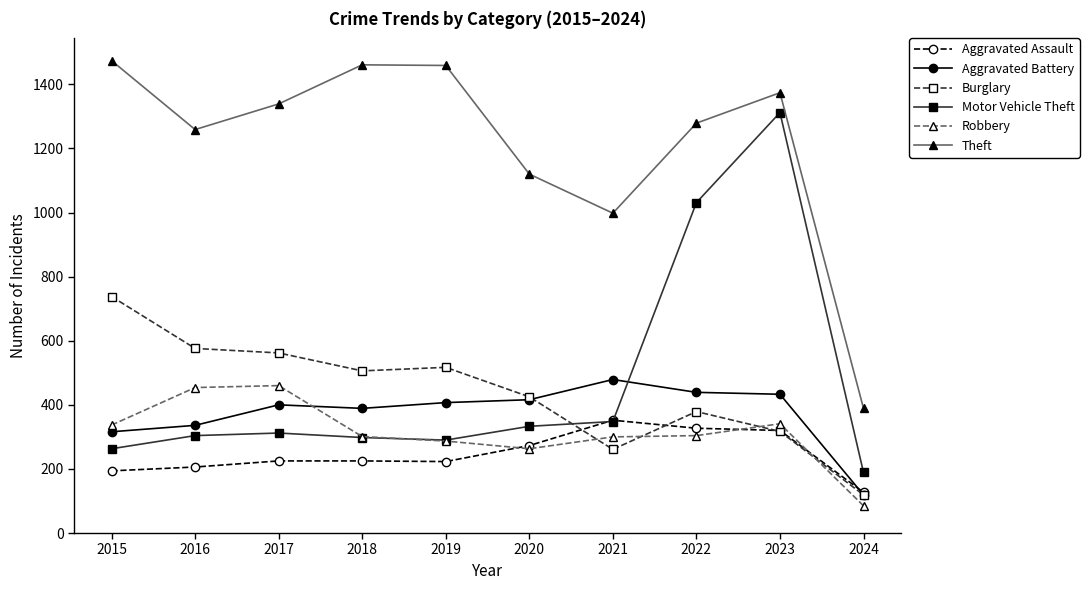

Count the number of data series in this chart.

6